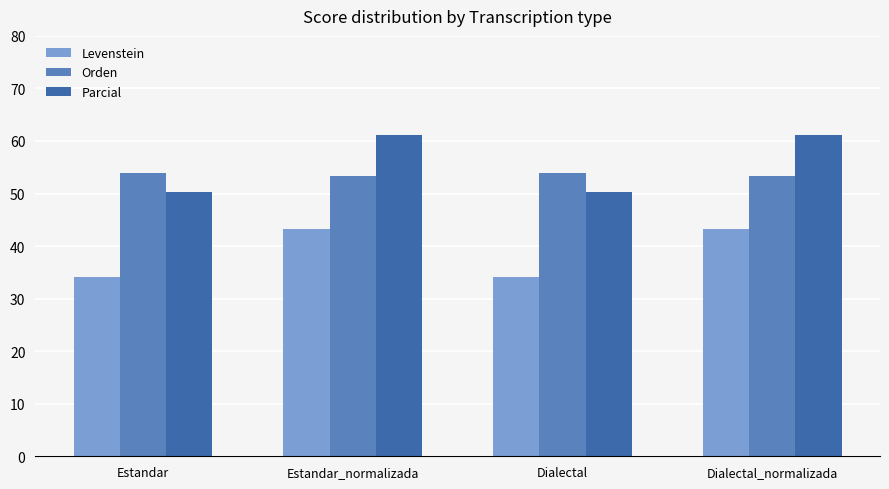

True or false: Parcial has a value of 61.1 at Dialectal_normalizada.

True